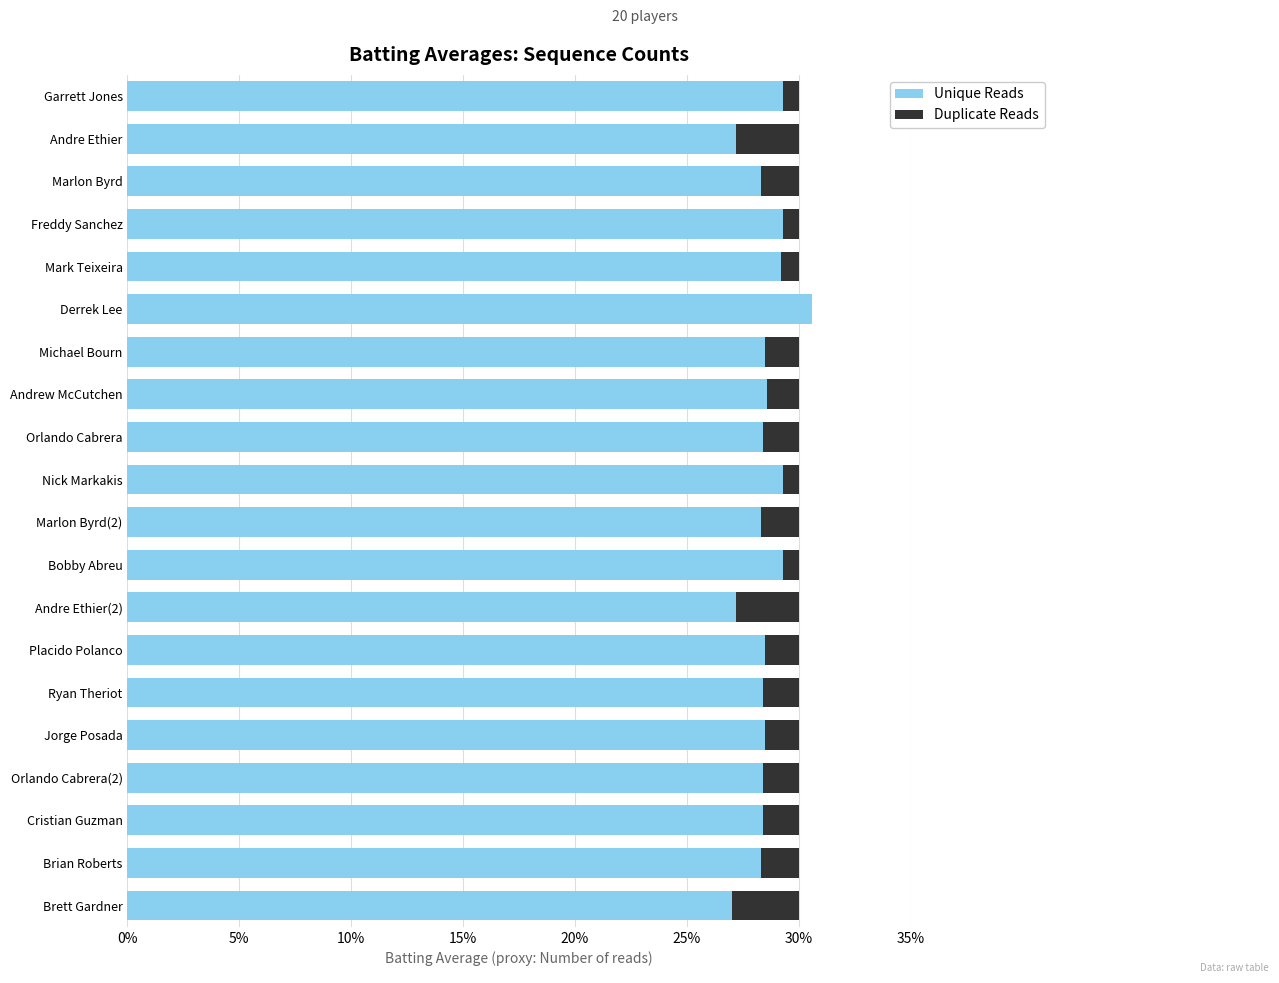

What are all the series names shown in the legend?

Unique Reads, Duplicate Reads